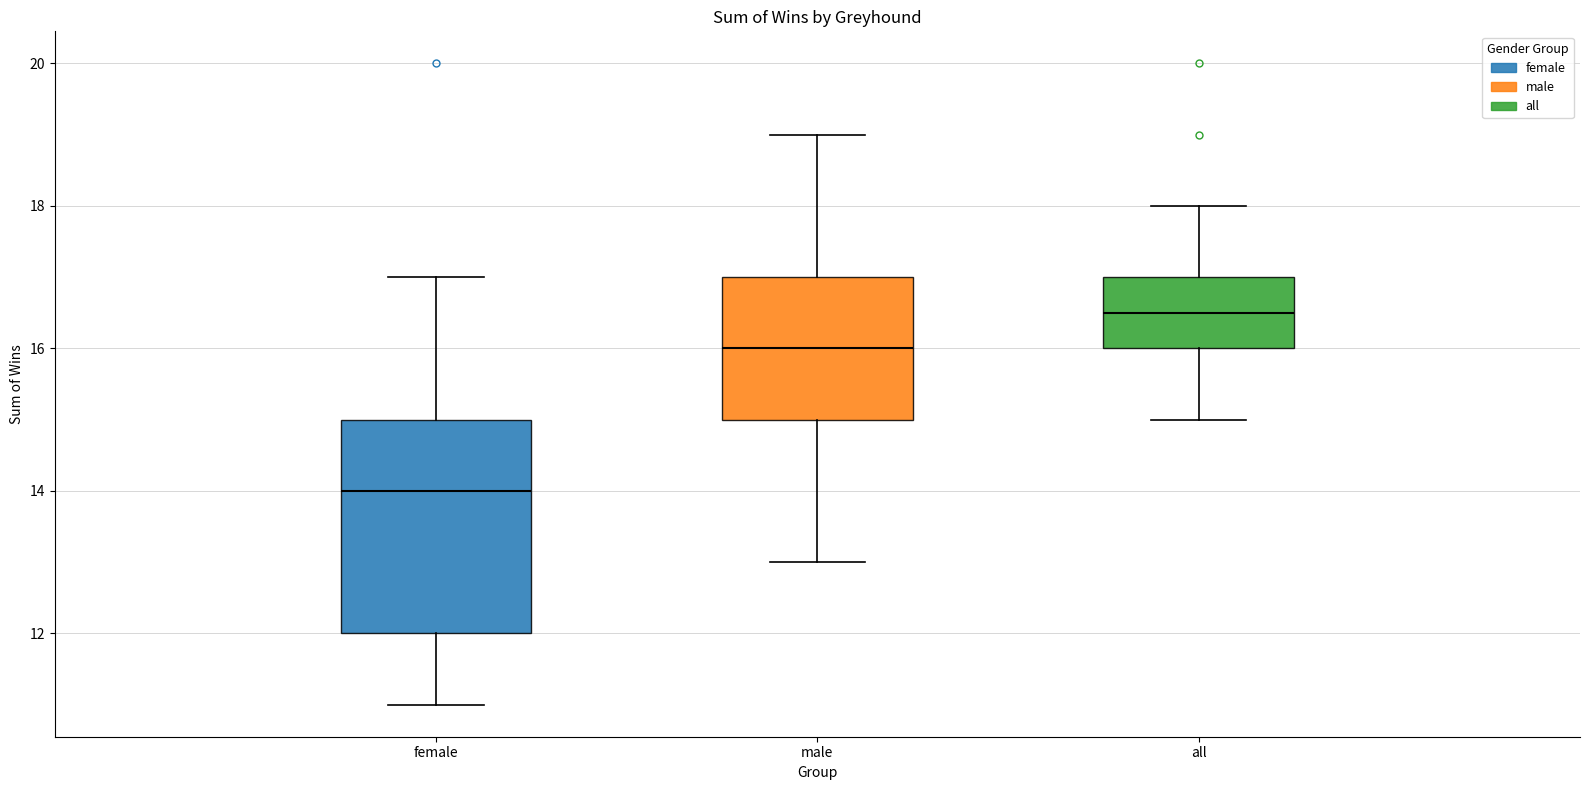

Comparing the boxes themselves (not the whiskers), which one is the tallest?

female